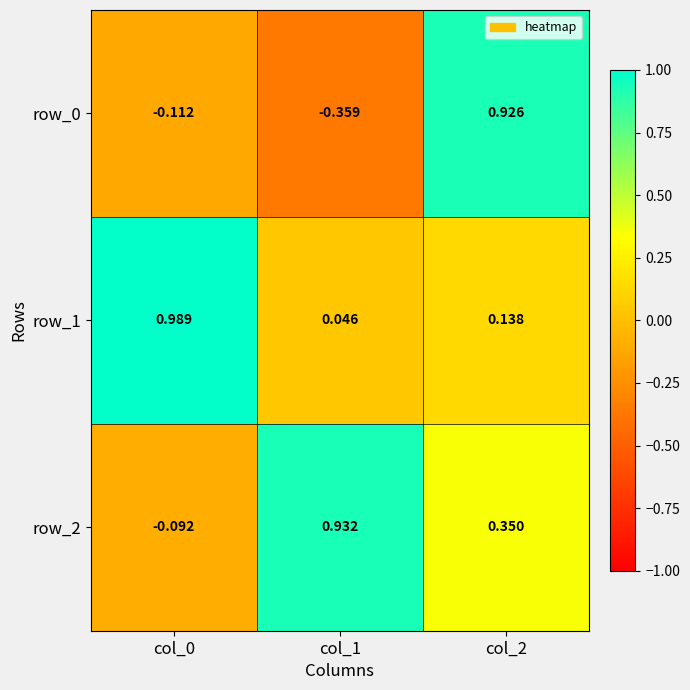

What is the maximum value shown in the chart?

1.0